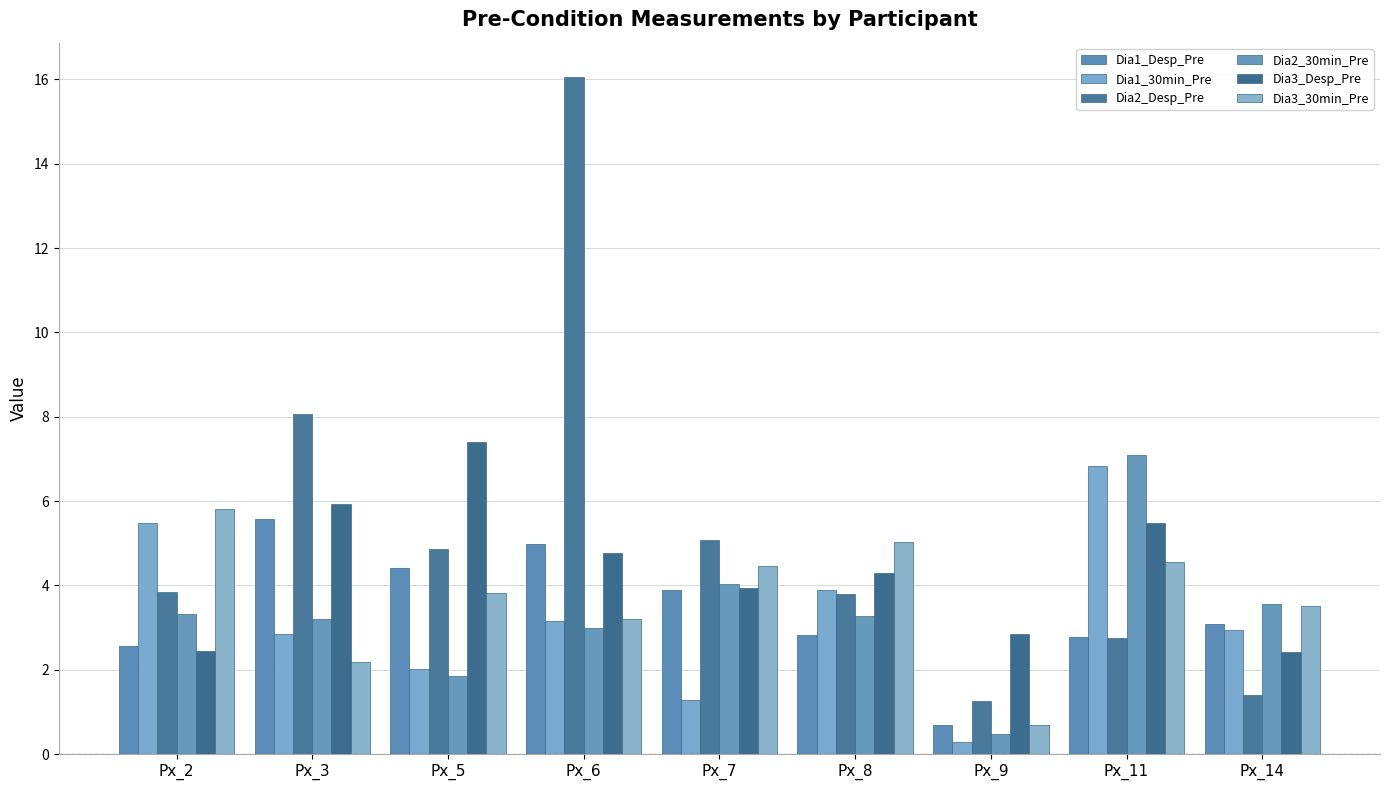

What is the minimum value for Dia2_30min_Pre?

0.5